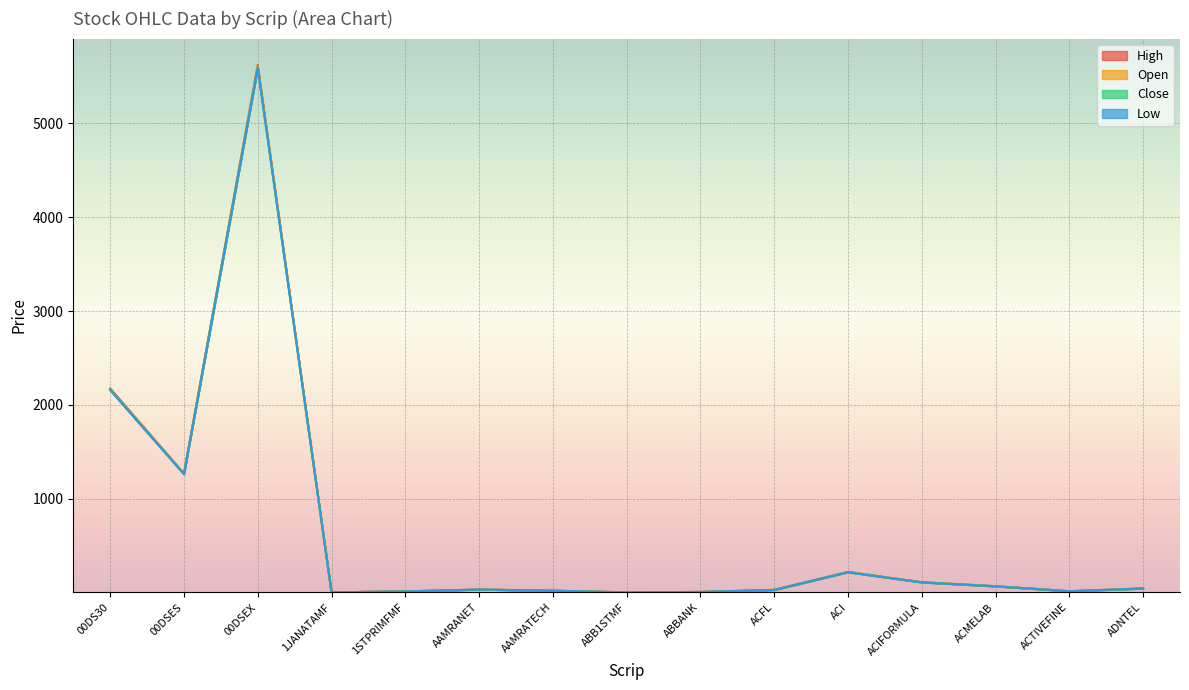

Rank the series at ACFL from highest to lowest value.

High, Close, Open, Low